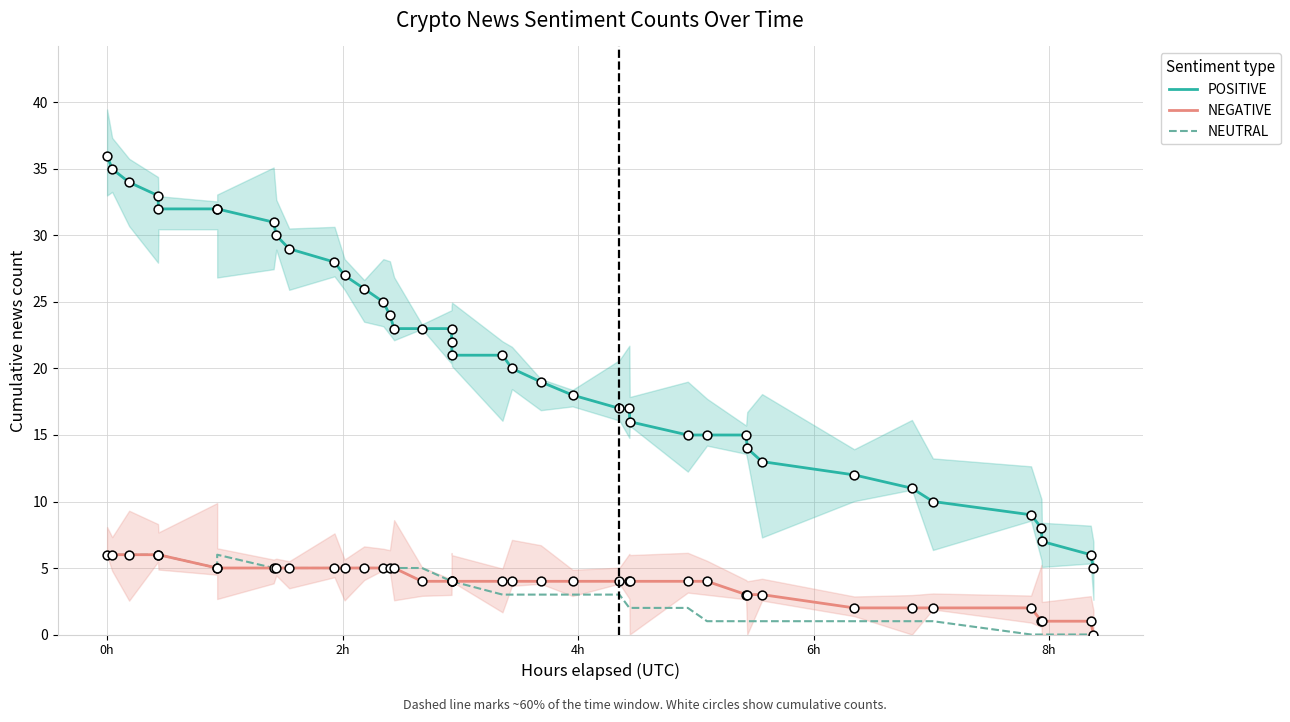

At how many categories does at least one series exceed 33?

3